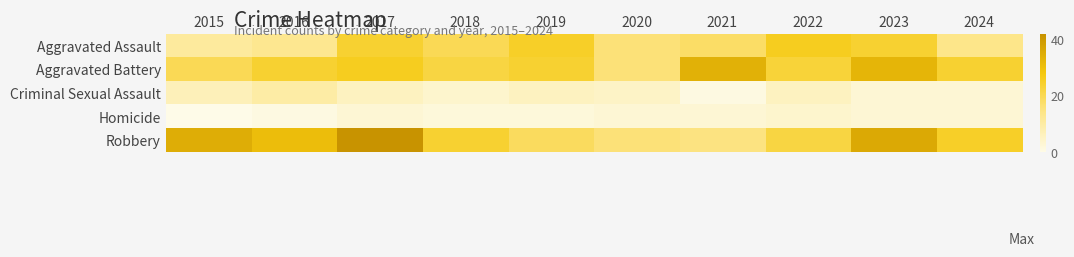

Reading left to right, extract all data points from this chart.

Aggravated Assault: 2015=11	2016=13	2017=24	2018=20	2019=25	2020=16	2021=18	2022=26	2023=24	2024=14
Aggravated Battery: 2015=20	2016=24	2017=26	2018=22	2019=24	2020=16	2021=34	2022=23	2023=33	2024=24
Criminal Sexual Assault: 2015=7	2016=10	2017=6	2018=4	2019=6	2020=5	2021=1	2022=6	2023=3	2024=3
Homicide: 2015=0	2016=1	2017=3	2018=2	2019=2	2020=3	2021=3	2022=4	2023=3	2024=3
Robbery: 2015=35	2016=31	2017=42	2018=24	2019=19	2020=16	2021=15	2022=22	2023=36	2024=25